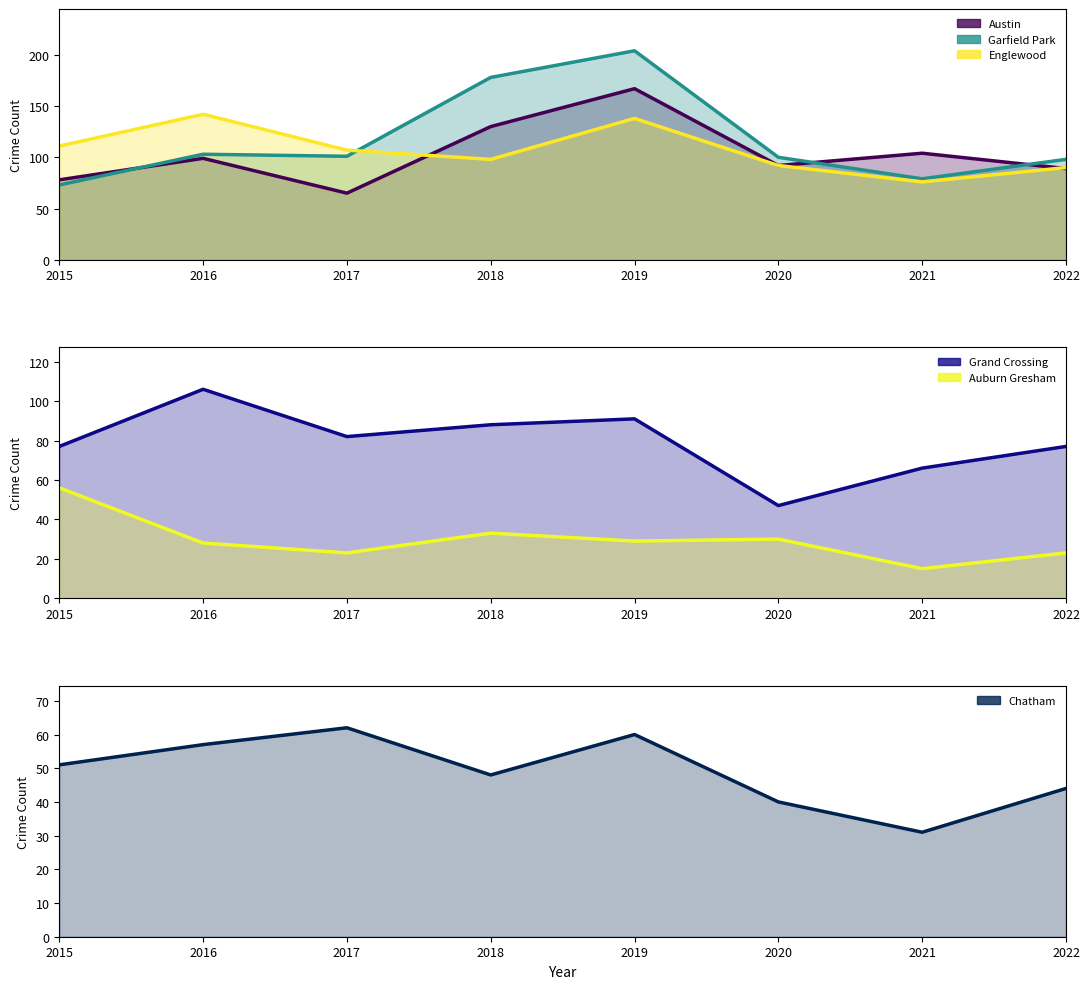

Reading right to left, extract all data points from this chart.

Austin: 89	104	92	167	130	65	99	78
Englewood: 90	76	92	138	98	107	142	111
Garfield Park: 98	79	100	204	178	101	103	73
Grand Crossing: 77	66	47	91	88	82	106	77
Auburn Gresham: 23	15	30	29	33	23	28	56
Chatham: 44	31	40	60	48	62	57	51